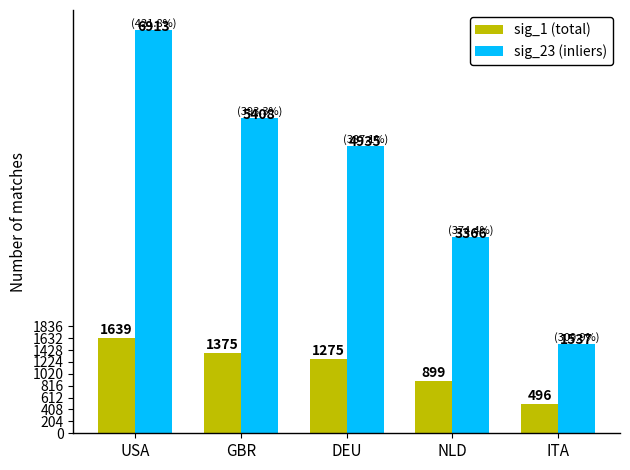

What is the sum of all sig_23 (inliers) values?

22159